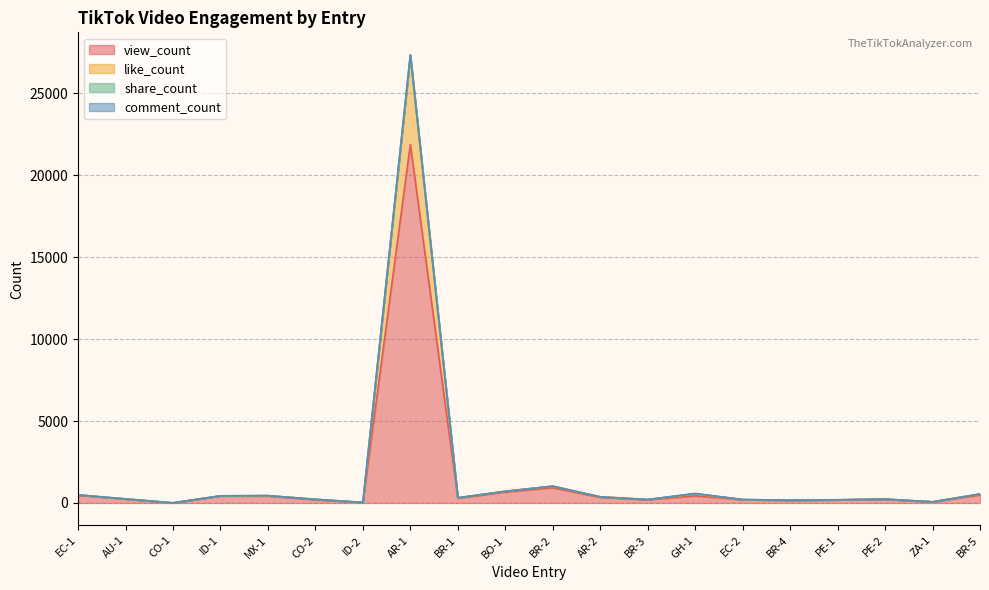

Where is the first local maximum for view_count?

ID-1